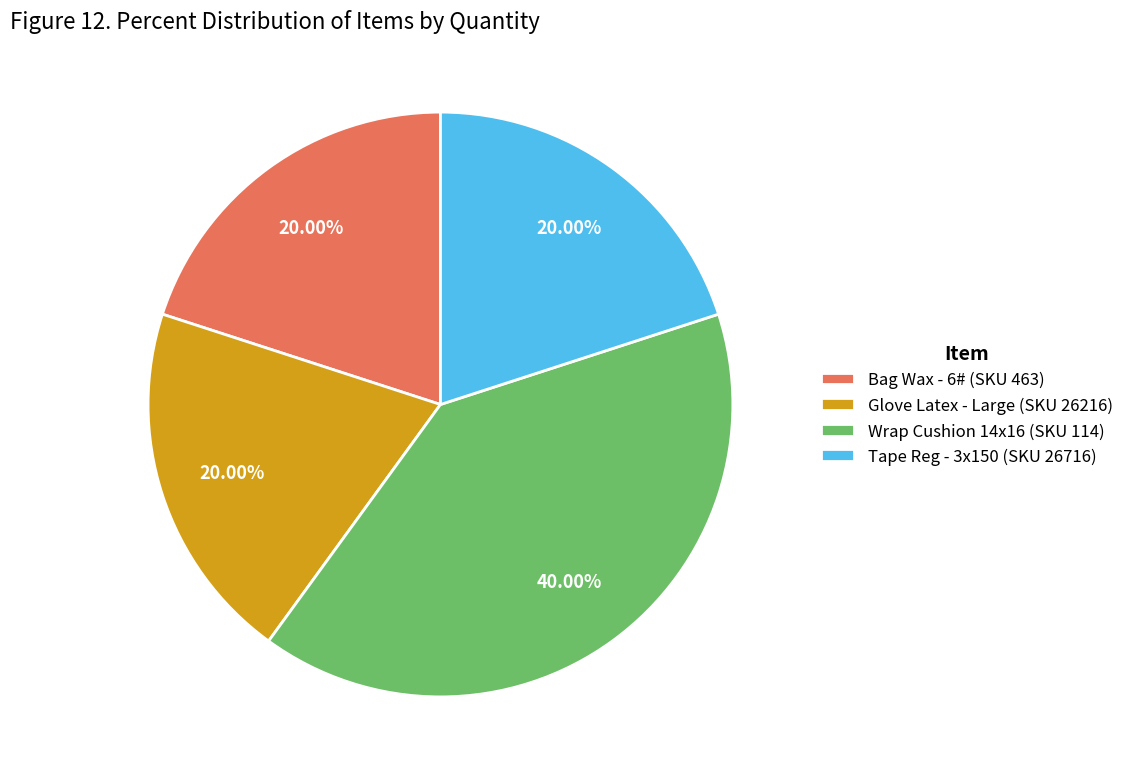

Is there a majority slice in this chart?

No